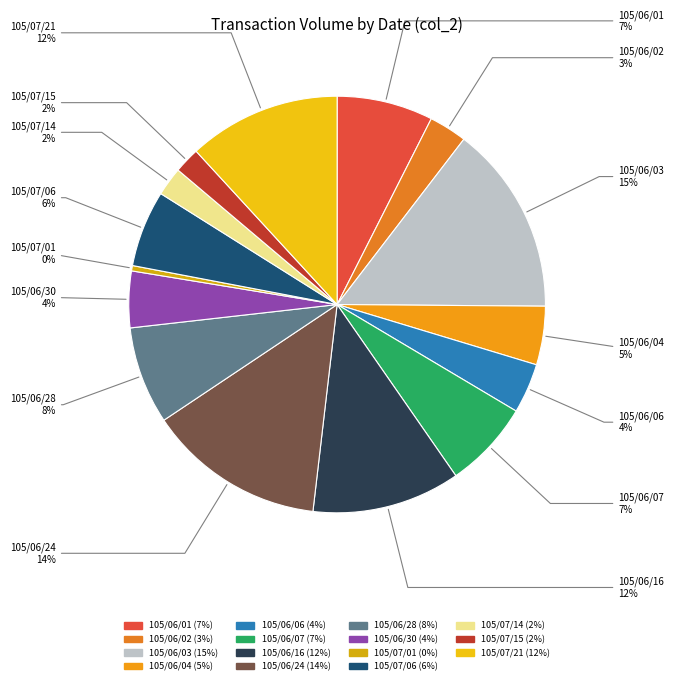

Count the number of slices in the pie.

15